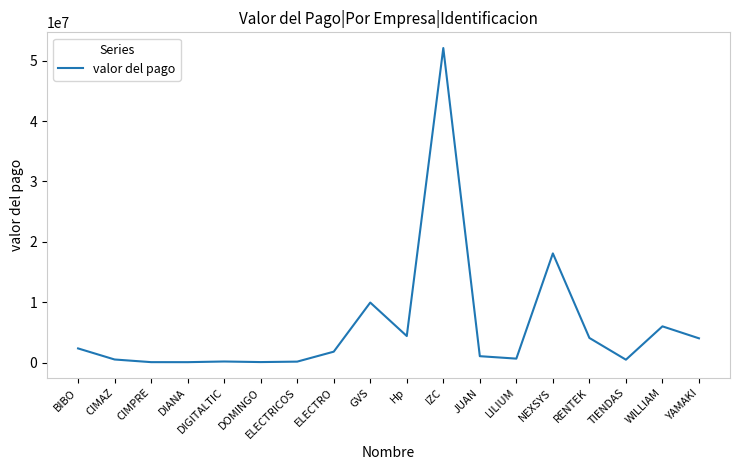

How many series are shown in this chart?

1